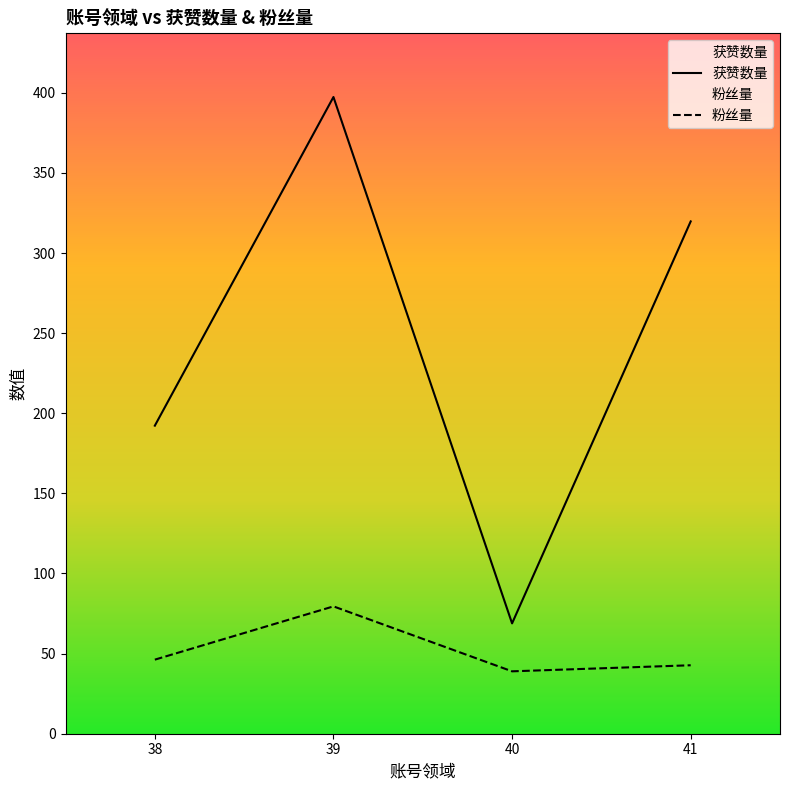

True or false: 粉丝量 has more than 1 points higher than both neighbors.

False